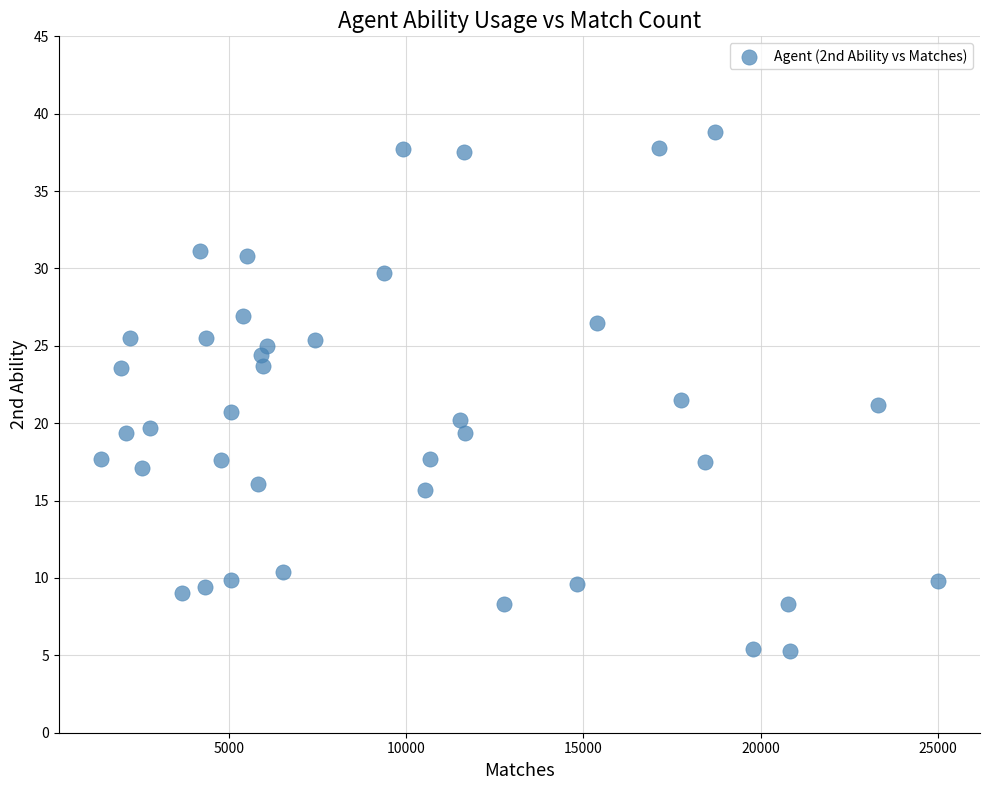

What is the range of Y values (max minus min)?

33.5